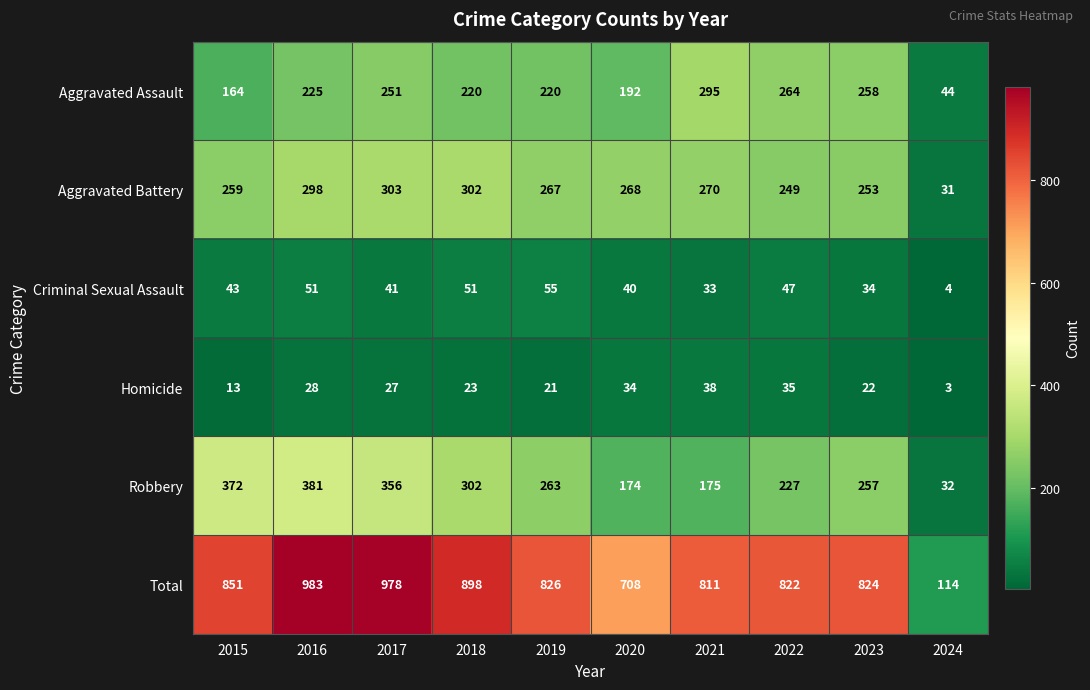

Is it true that Robbery equals 505 at 2017?

False